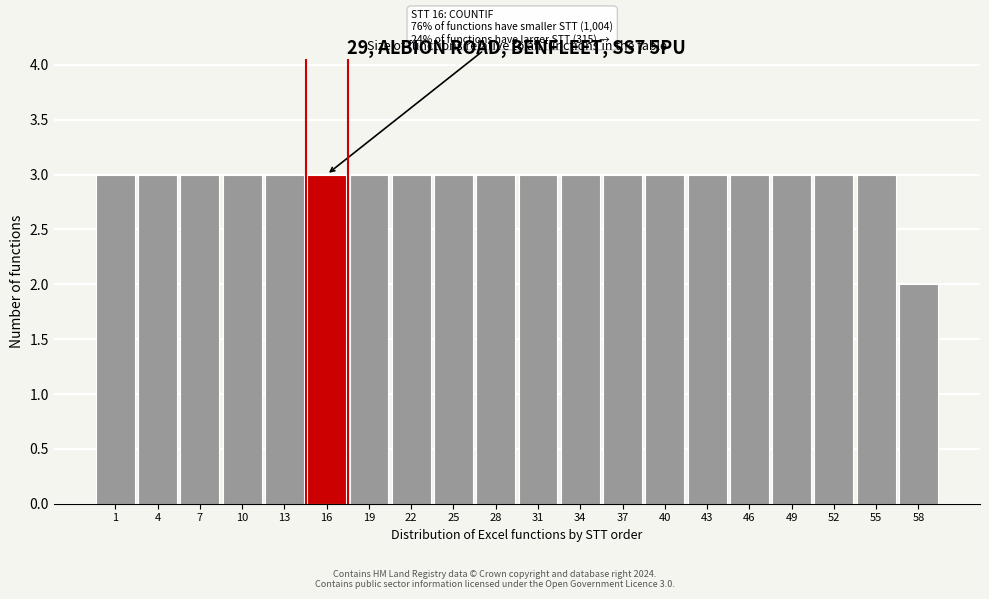

Reading left to right, extract all data points from this chart.

1=3	4=3	7=3	10=3	13=3	16=3	19=3	22=3	25=3	28=3	31=3	34=3	37=3	40=3	43=3	46=3	49=3	52=3	55=3	58=2